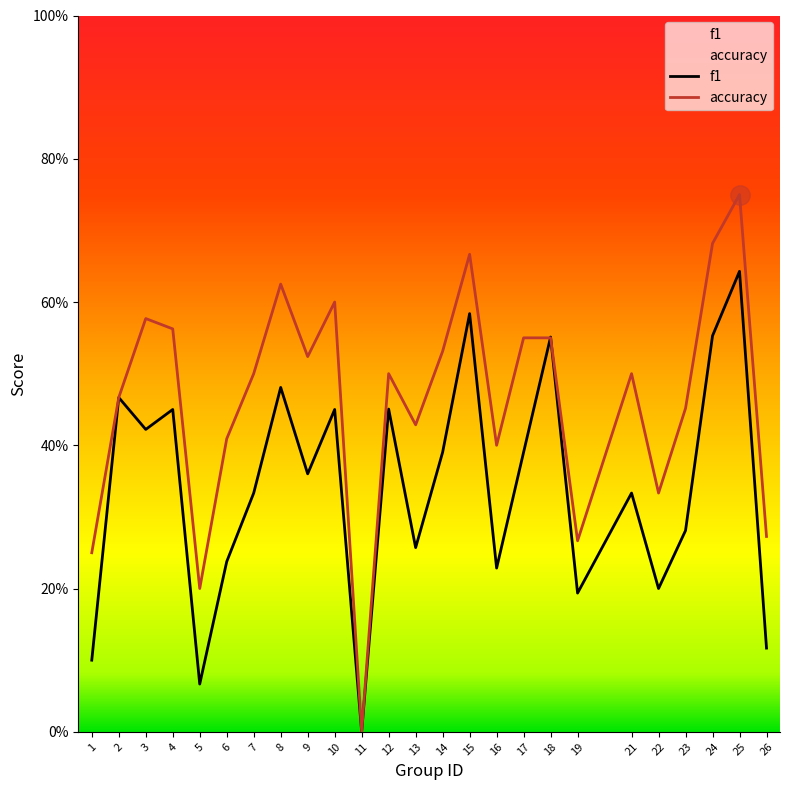

What is the average value of the f1 series?

0.3